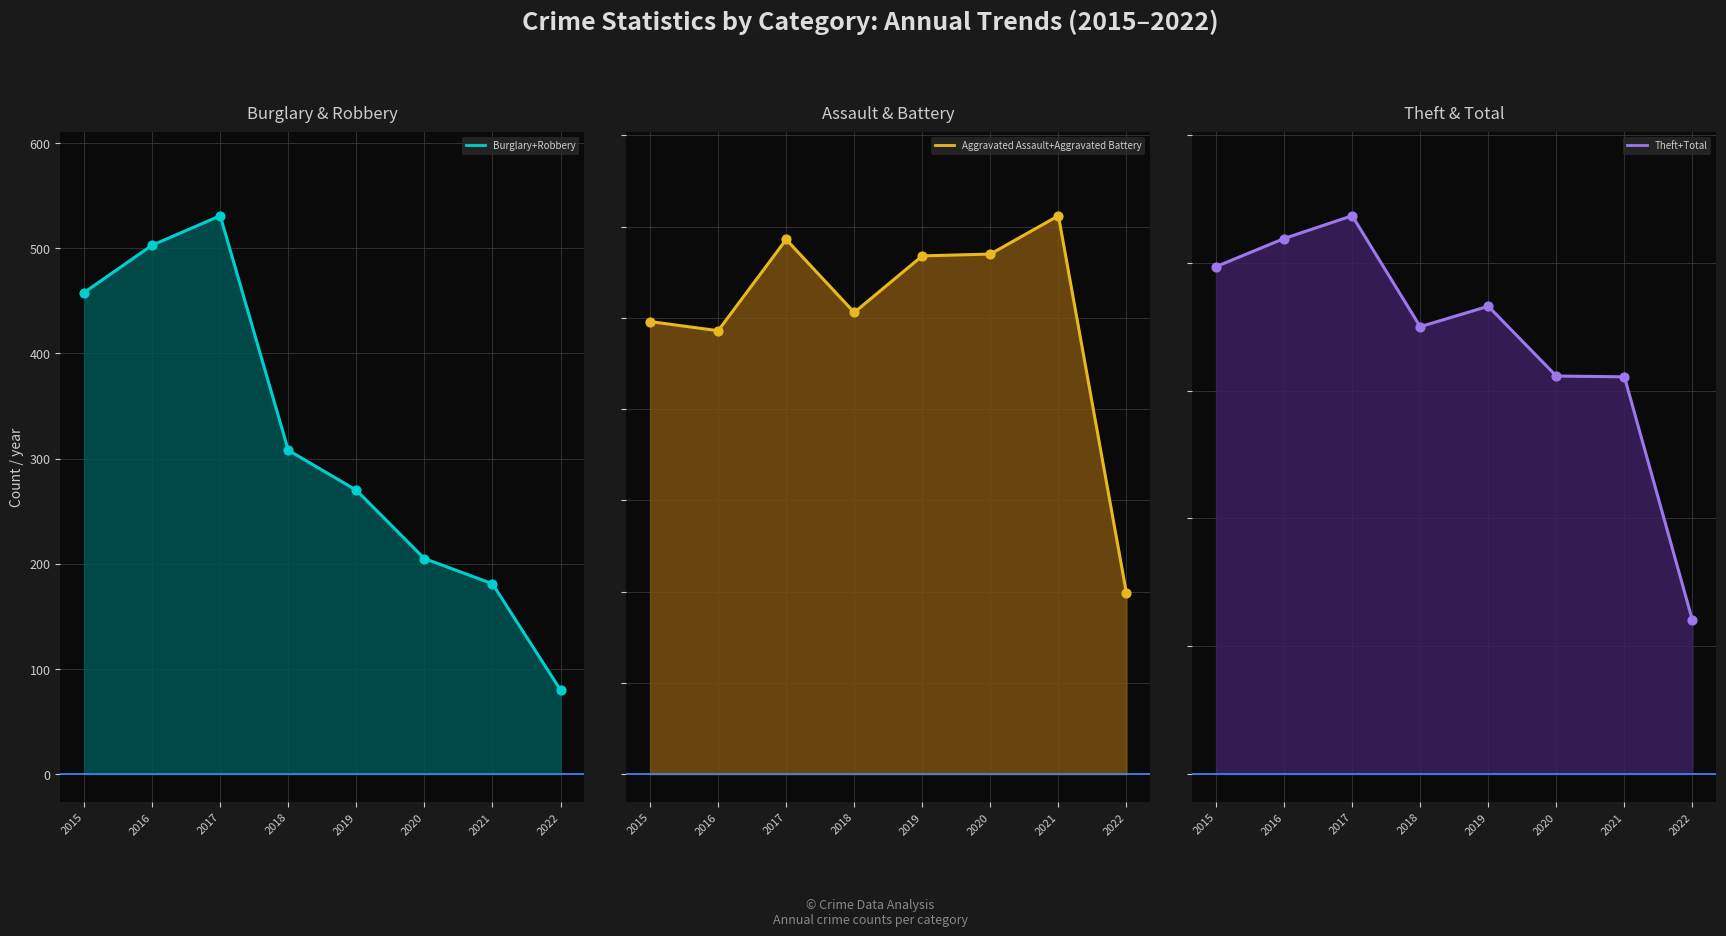

Which series reaches the maximum Y coordinate?

Theft + Total line